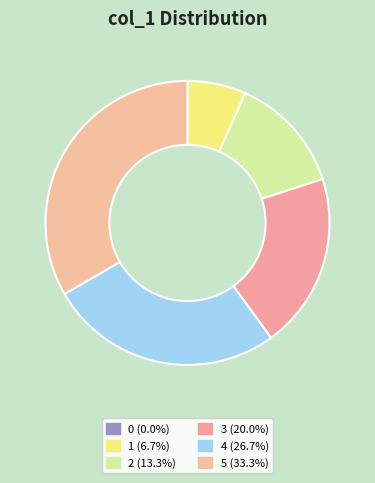

Between 0 and 5, which is larger?

5